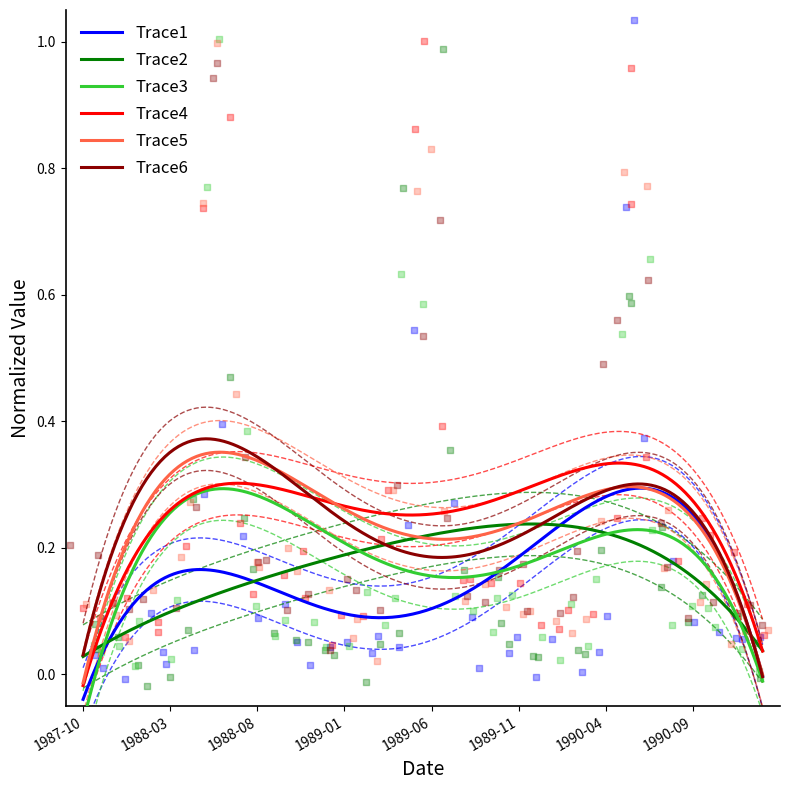

Is the value of Trace1 at 36 greater than the value of Trace2 at 1989-11?

Yes